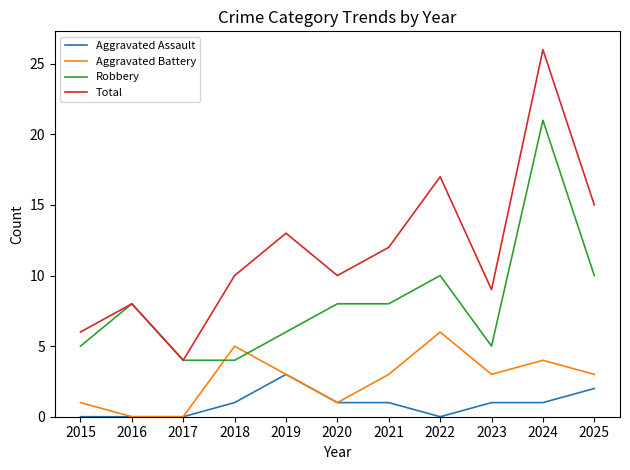

The value of Robbery at 2022 is 14. True or false?

False